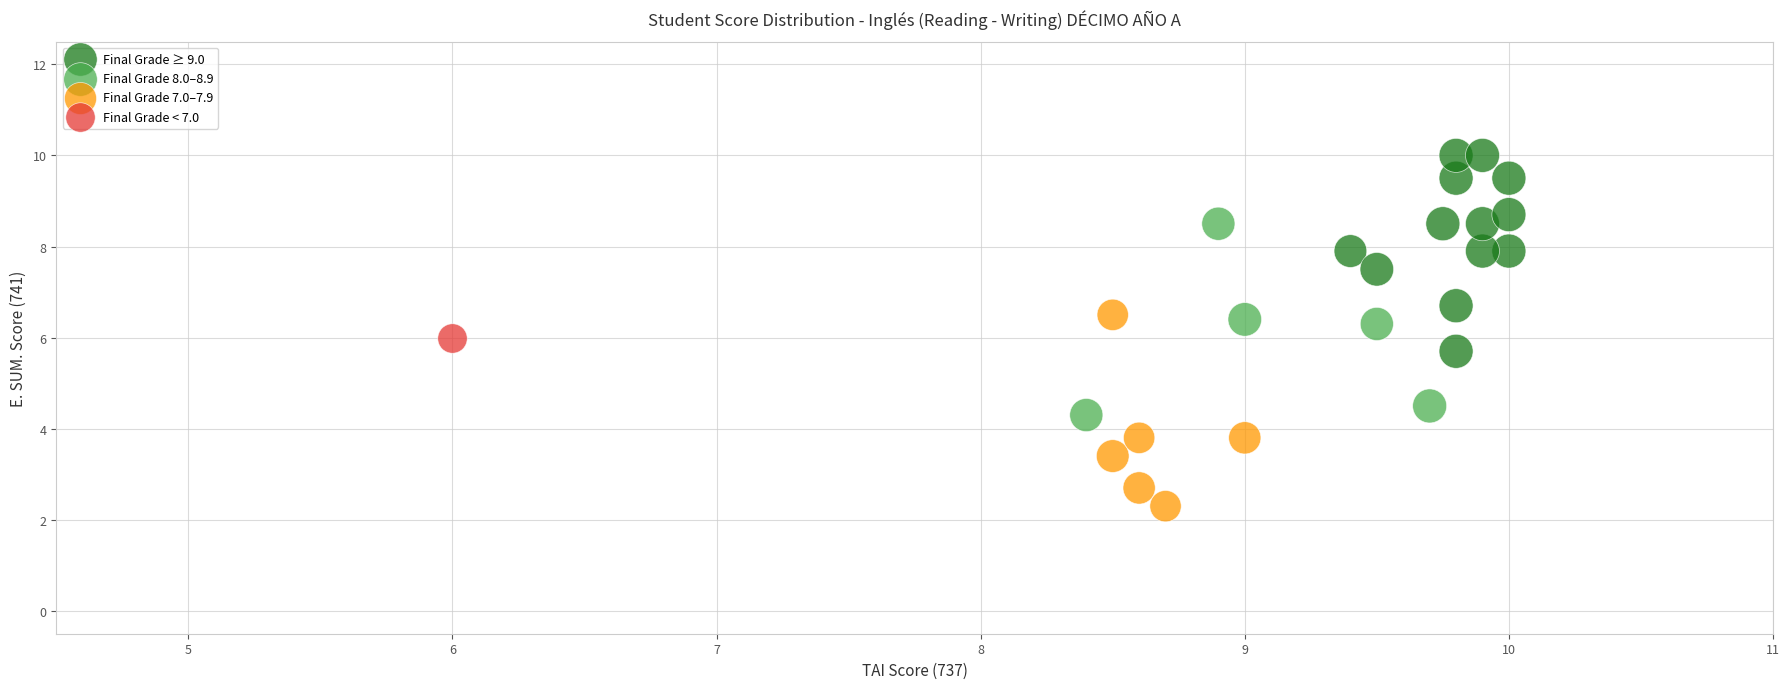

Which series contains the highest Y value?

Final Grade ≥ 9.0